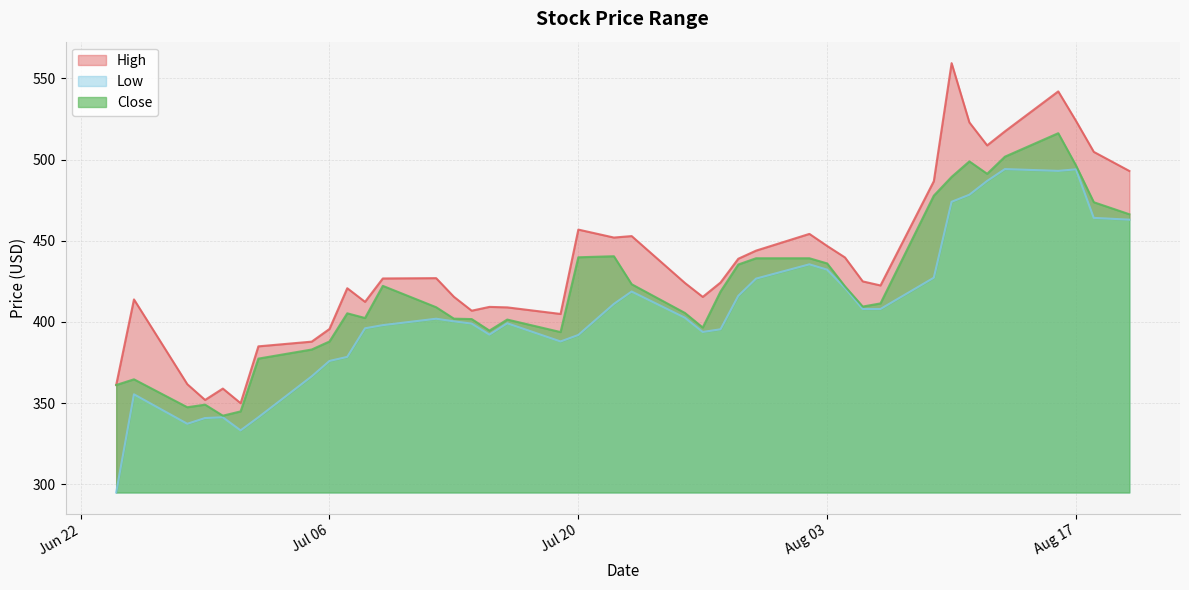

Does the chart have visible grid lines?

Yes